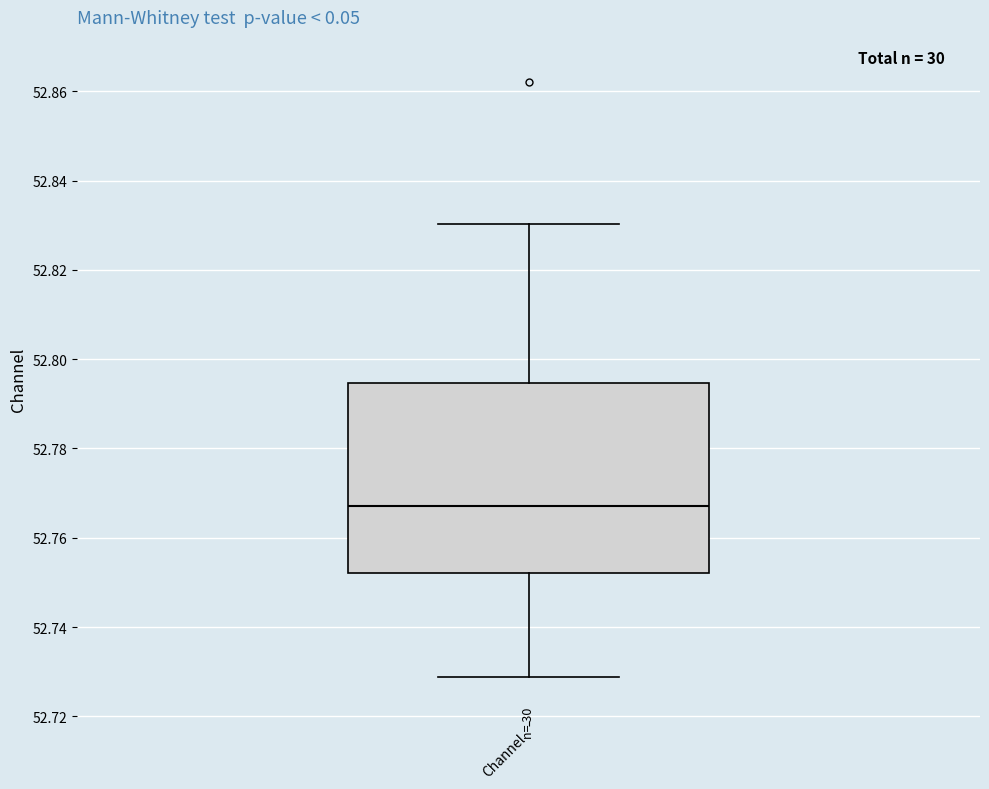

Read this box plot against the y-axis: the position of the median line, the range covered by the box, and the ends of both whiskers. The values are not printed on the chart, so give them approximately, as read against the axis.

median 52.768, box 52.752 to 52.794, whiskers 52.728 to 52.830